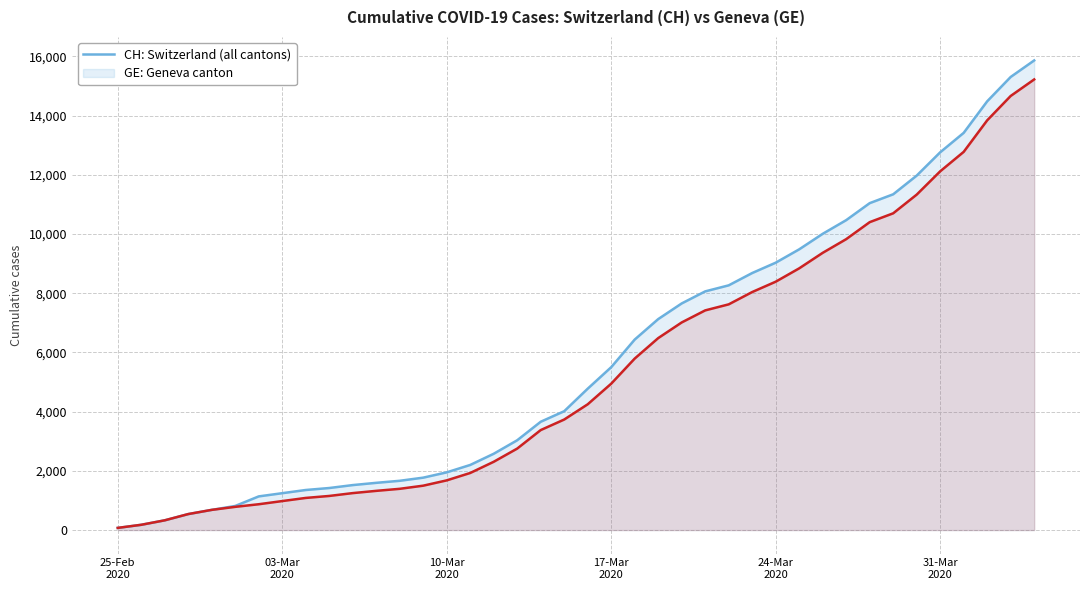

What are all the series names shown in the legend?

CH, GE